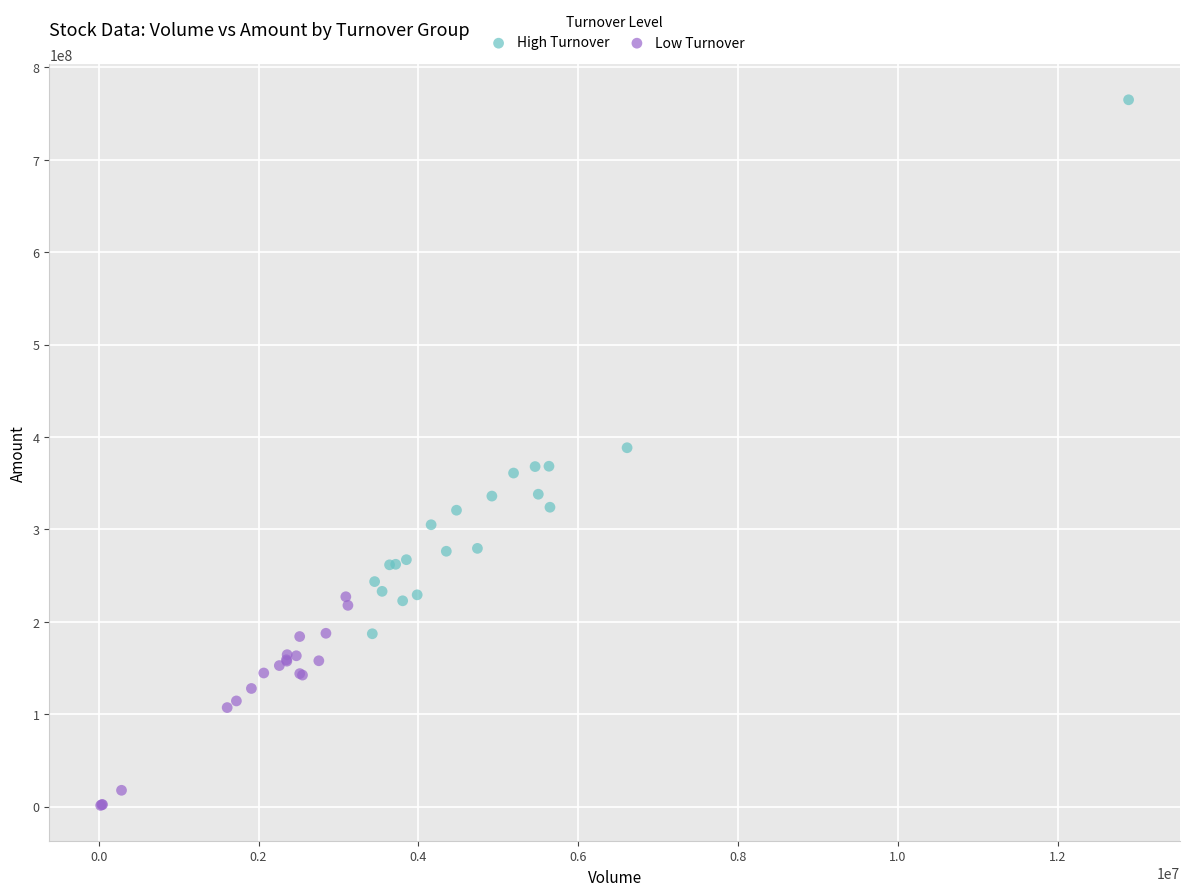

Which series reaches the minimum Y coordinate?

Low Turnover